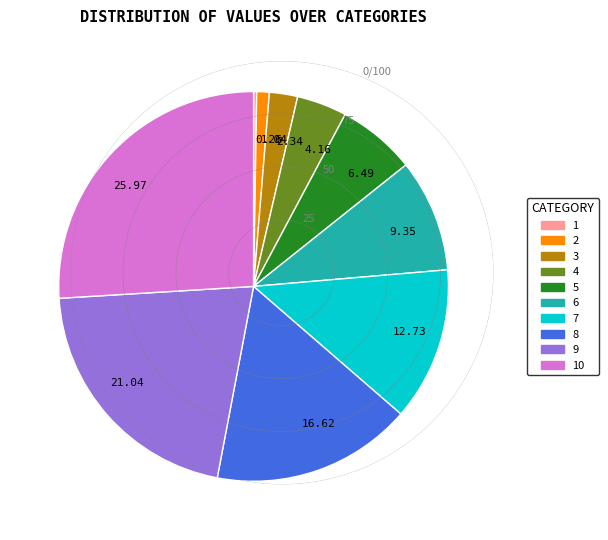

Is 6 the majority of the pie?

No